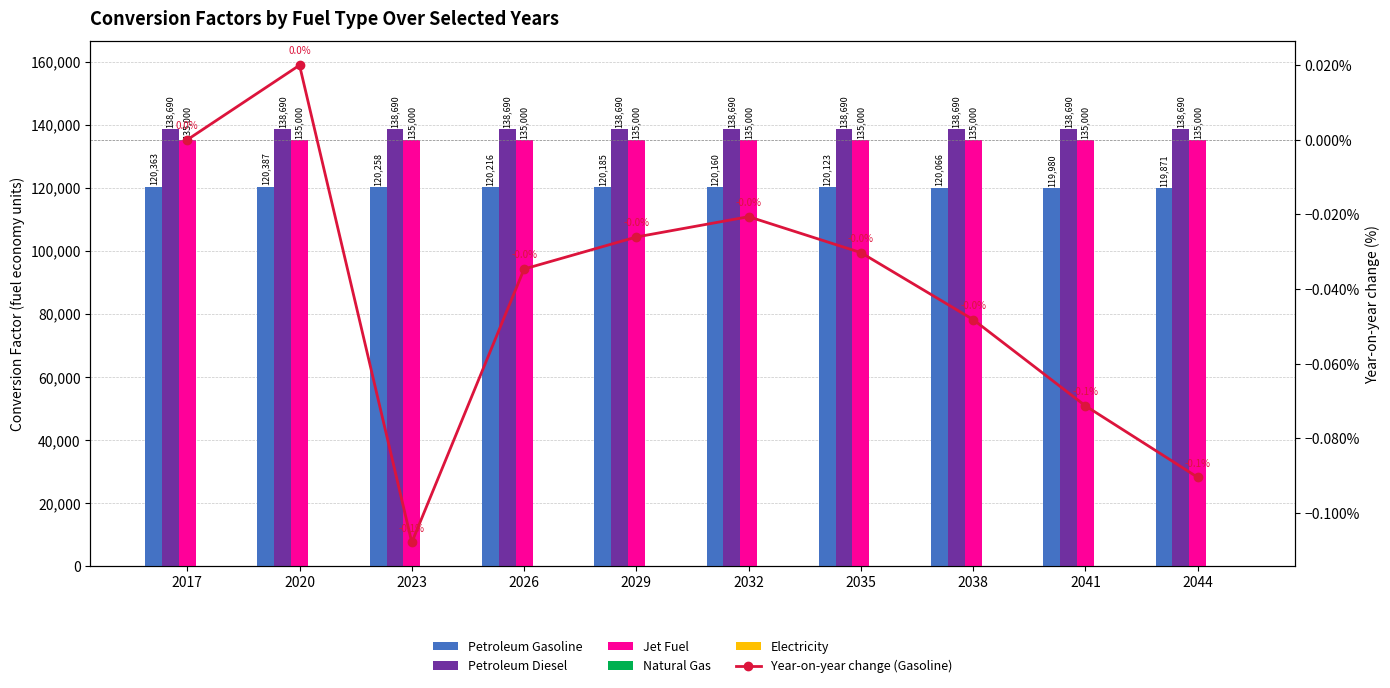

Which series has the widest spread of values?

Petroleum Gasoline